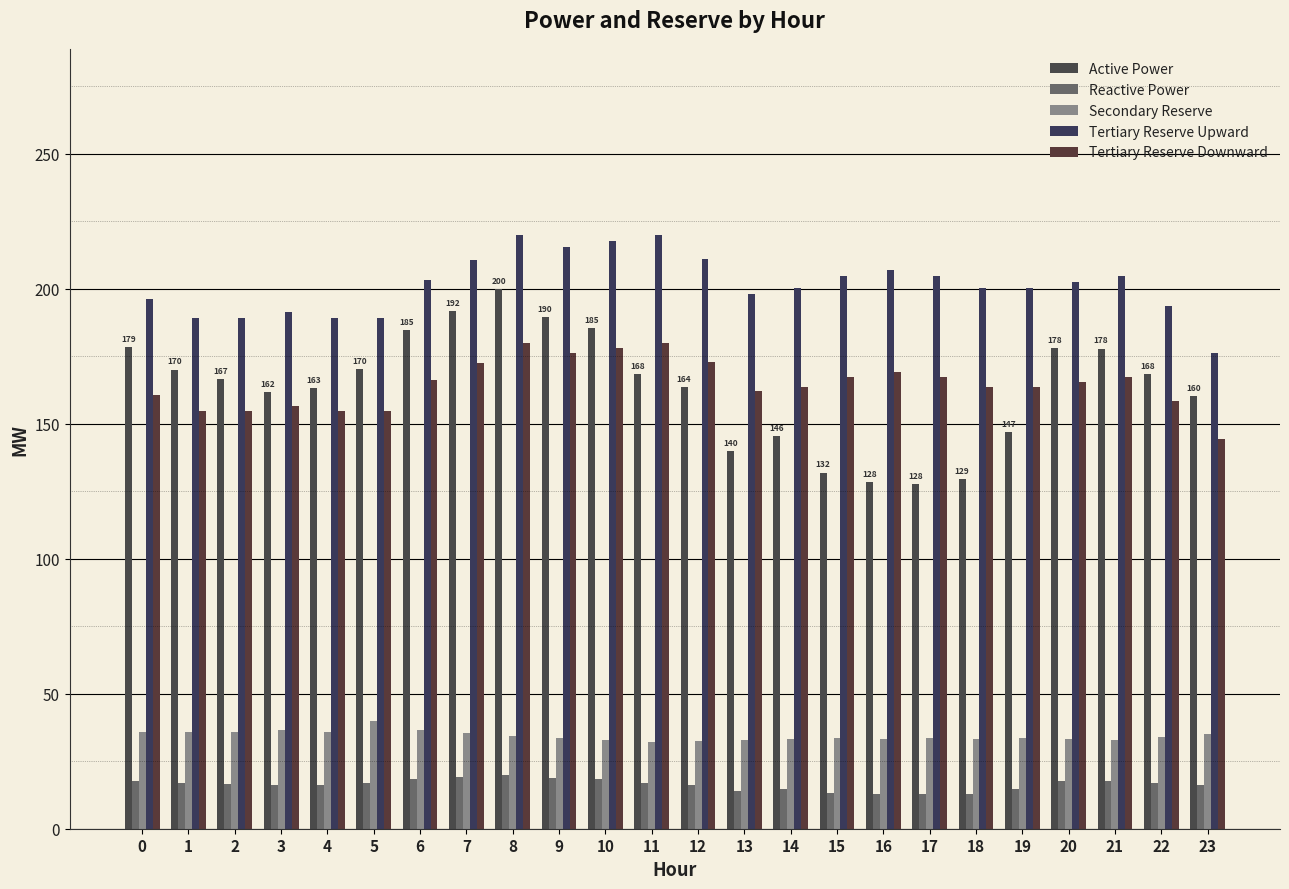

Which has a higher value, 18 or 4?

4